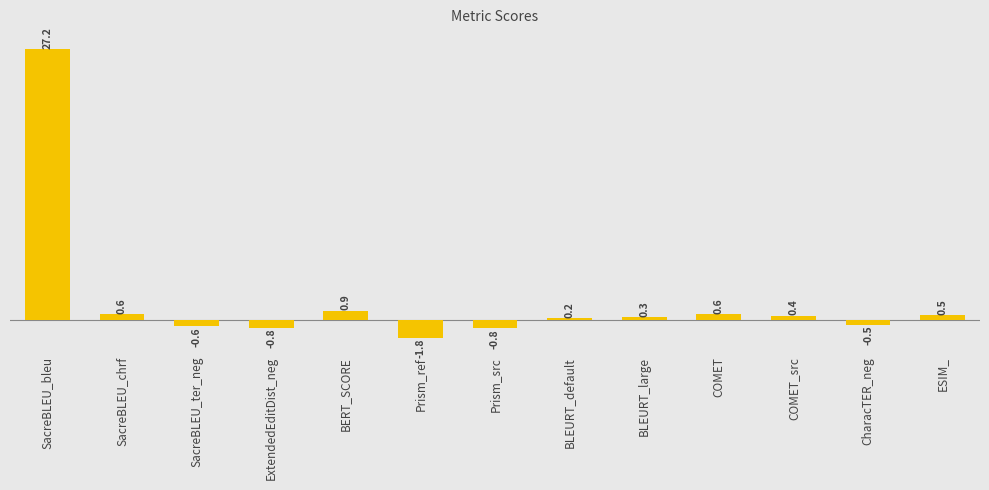

What position from the left is BLEURT_default?

8